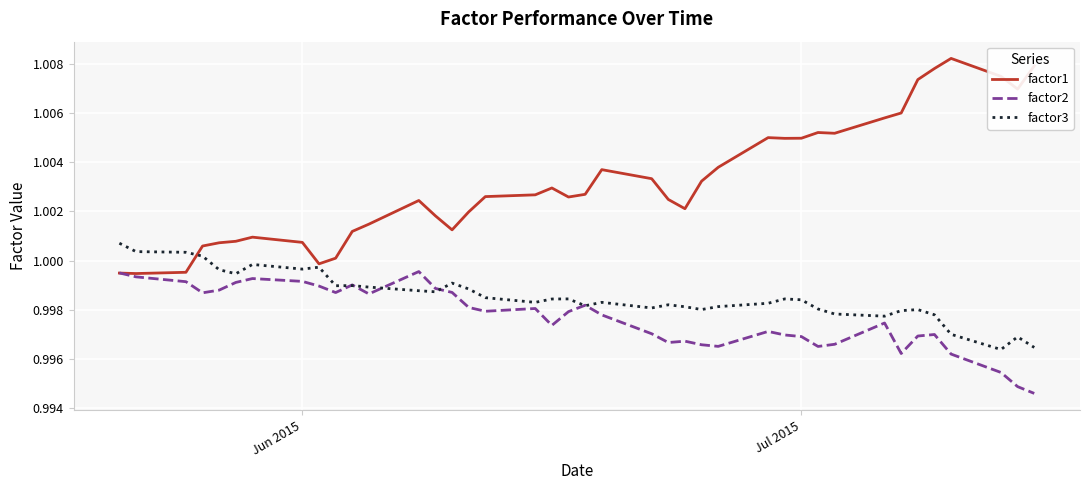

Which series has the widest spread of values?

factor1